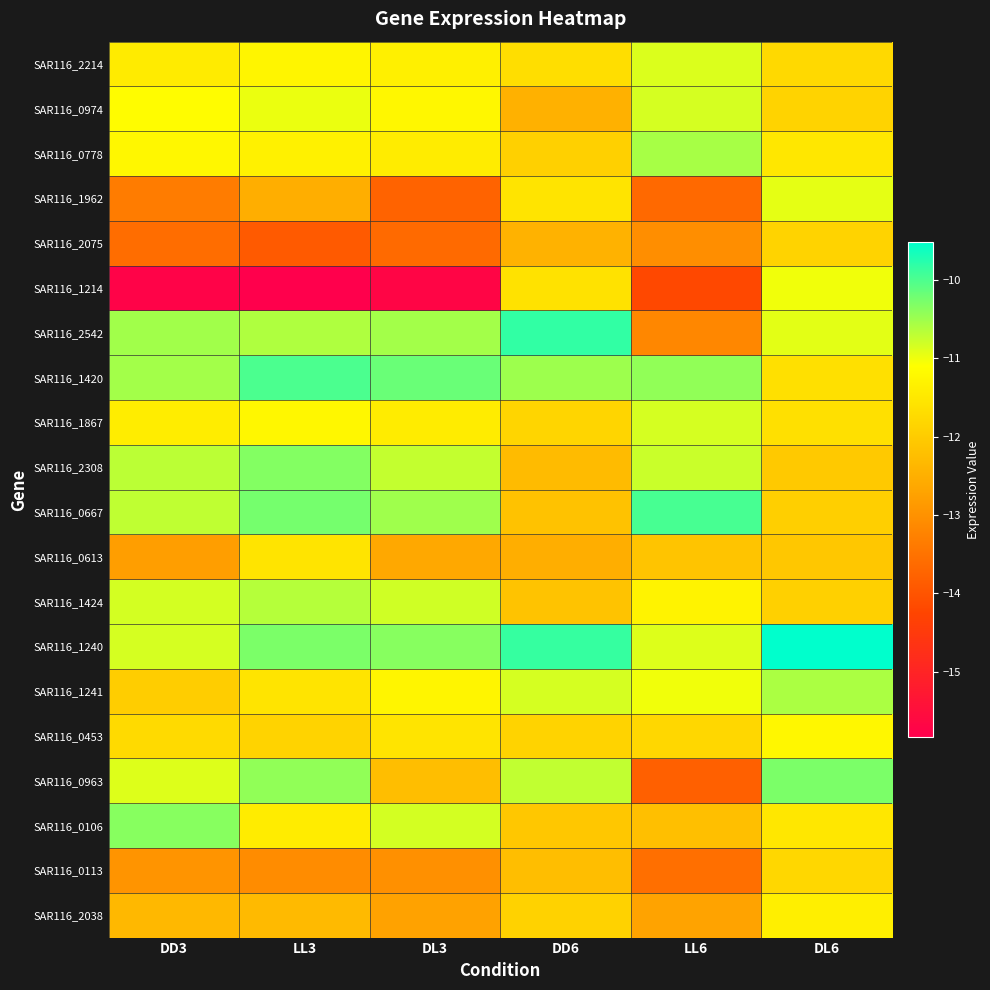

At which category is the sum across all series the highest?

DL6